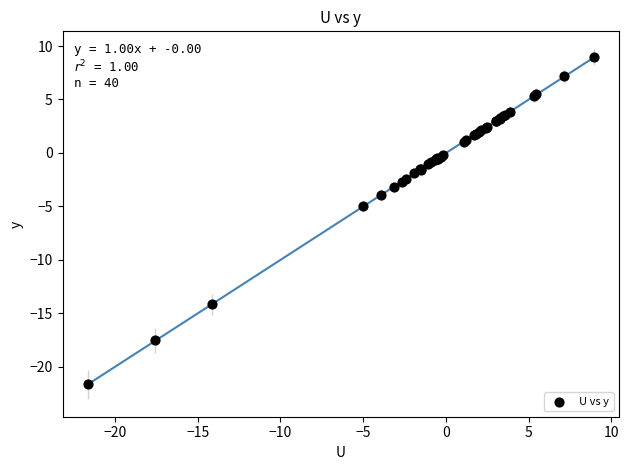

What Y value in the scatter plot is closest to -6?

-5.0